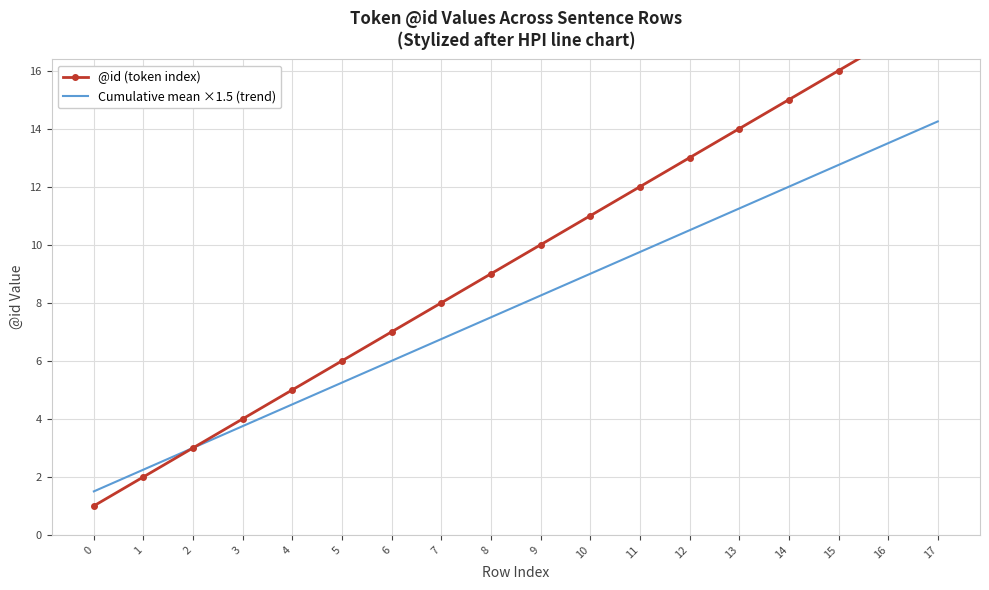

Rank the series at 12 from lowest to highest value.

Cumulative mean ×1.5 (trend), @id (token index)